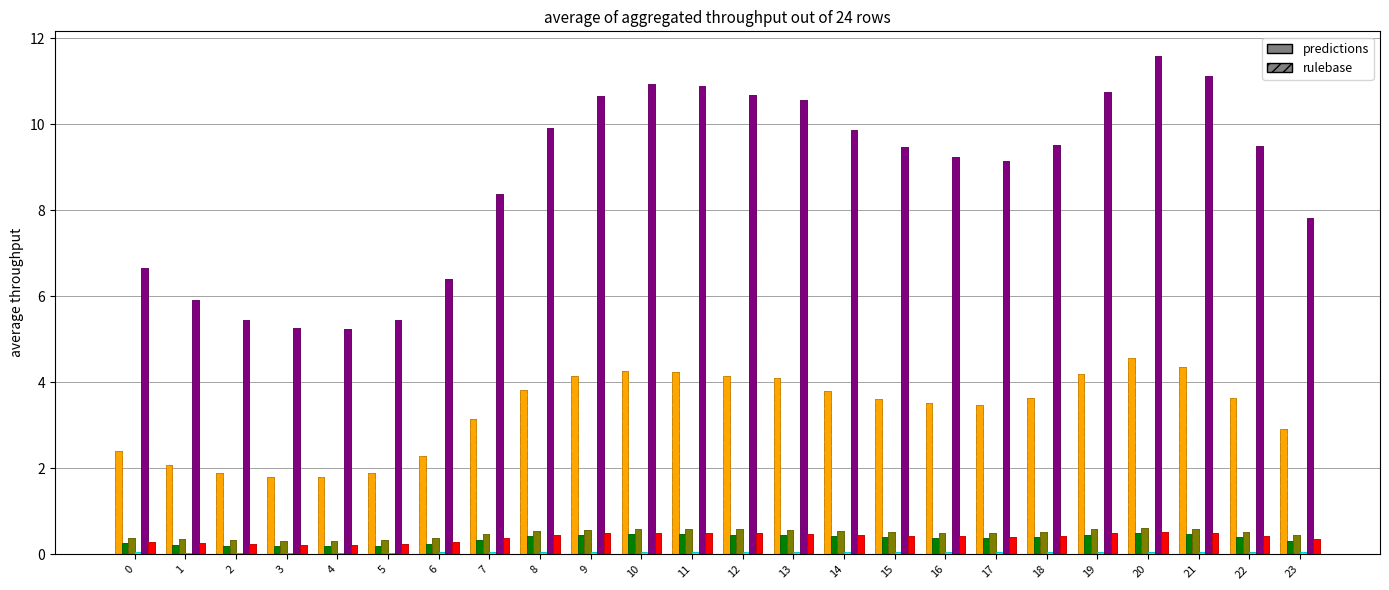

Which has a higher value, 9 or 17?

9